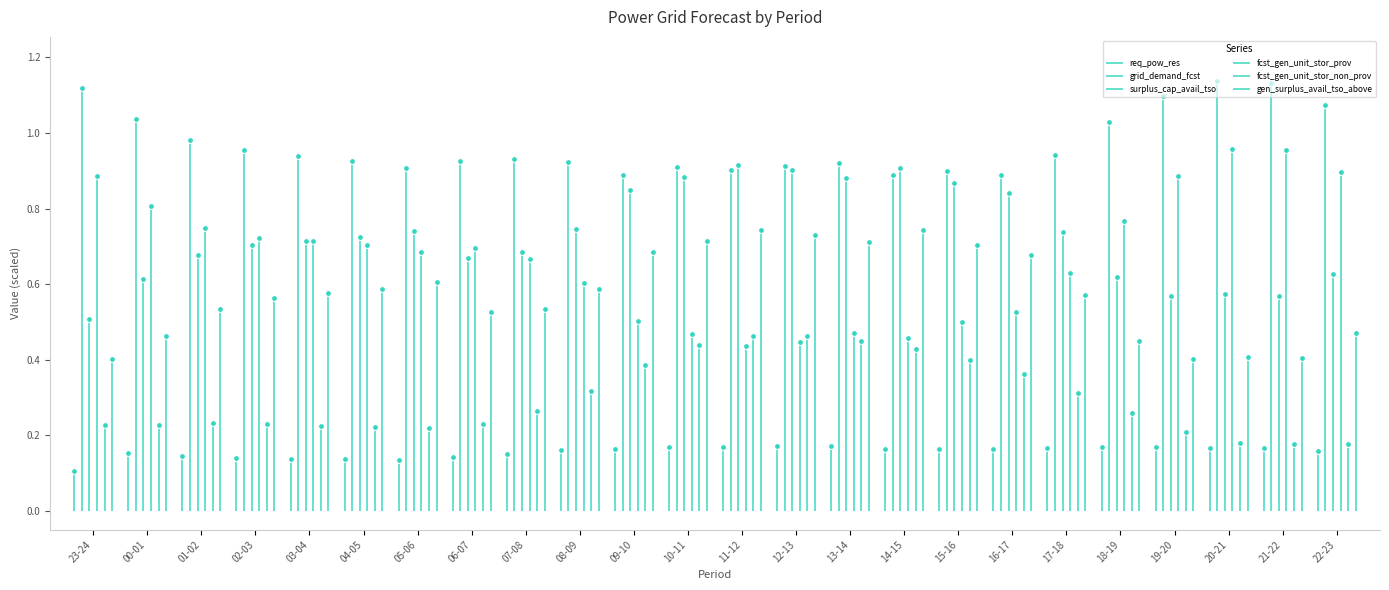

At how many categories does at least one series exceed 0?

24